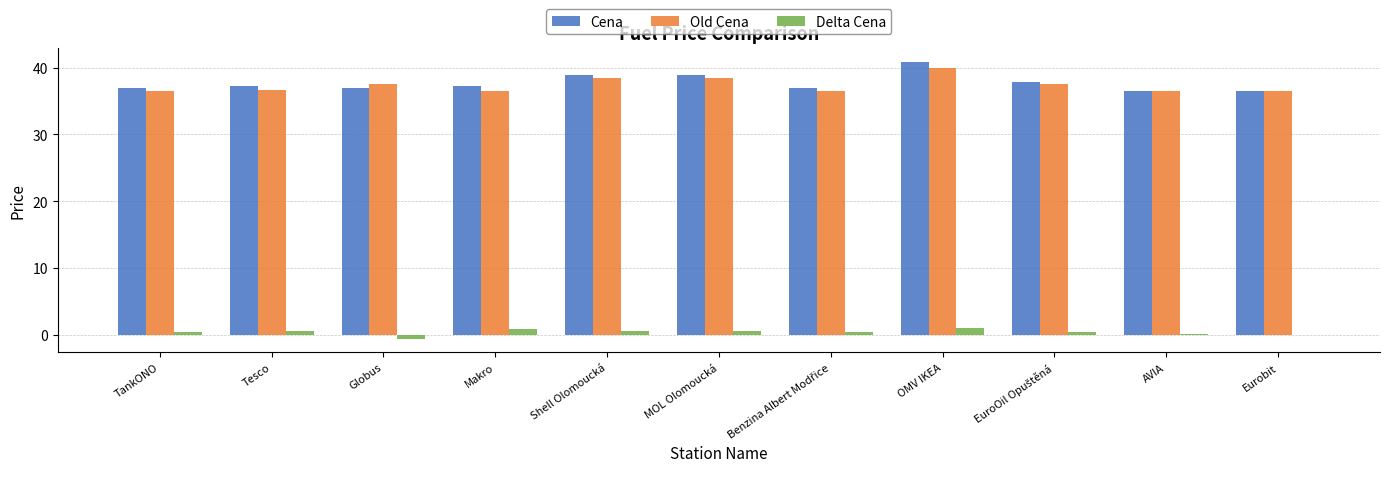

Which series changed the most between Tesco and OMV IKEA?

Cena